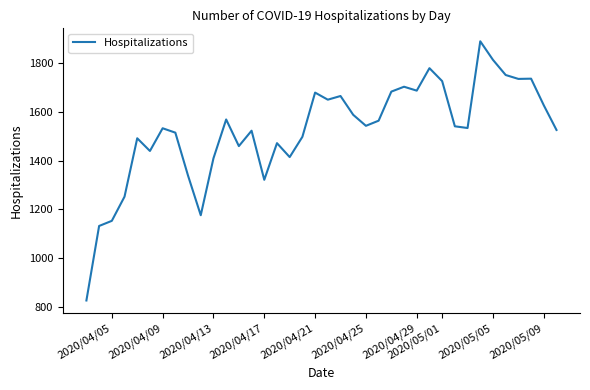

Count the number of data series in this chart.

1